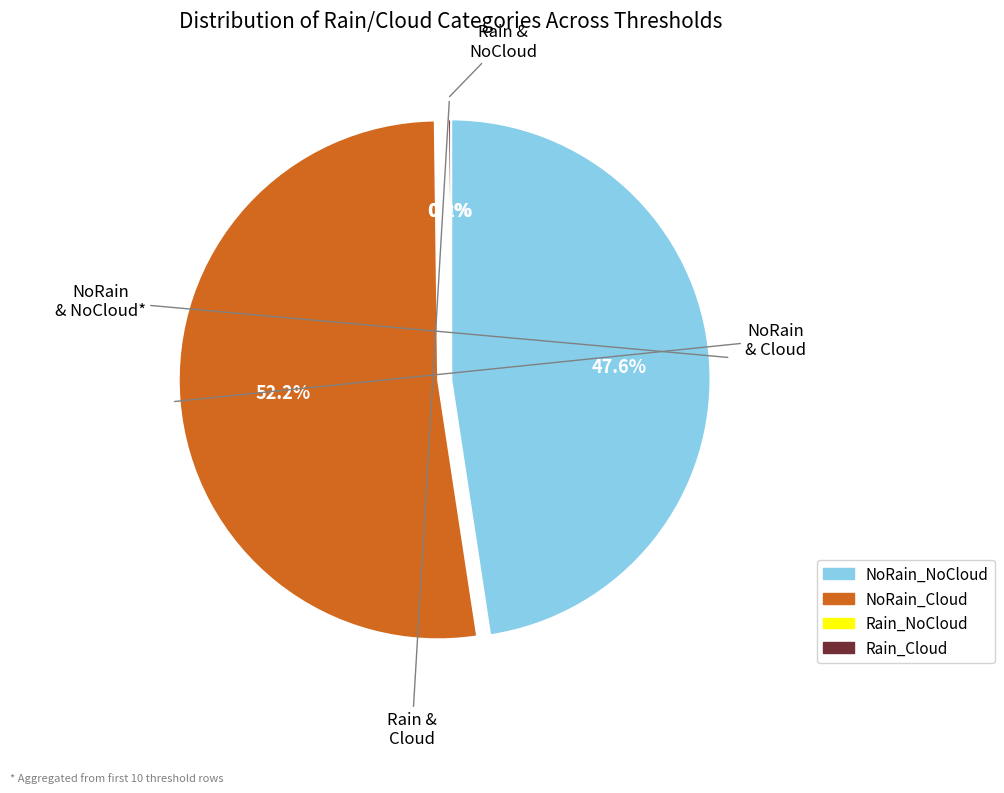

Does any single category account for the majority?

Yes